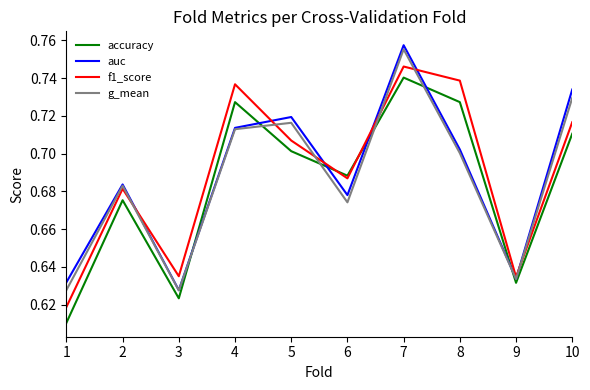

Is it true that auc equals 0.7 at 8?

True